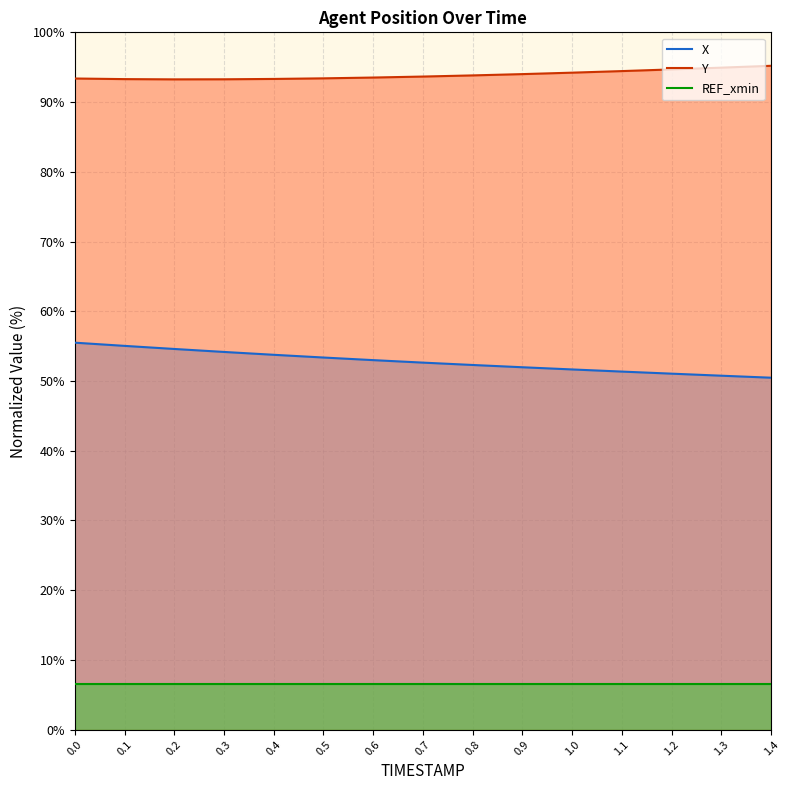

Reading left to right, transcribe all the data shown in this chart.

X: 55.5	55.0	54.6	54.2	53.8	53.4	53.0	52.6	52.3	52.0	51.7	51.4	51.1	50.8	50.5
Y: 93.4	93.3	93.3	93.3	93.3	93.4	93.5	93.7	93.8	94.0	94.2	94.4	94.7	94.9	95.2
REF_xmin: 6.6	6.6	6.6	6.6	6.6	6.6	6.6	6.6	6.6	6.6	6.6	6.6	6.6	6.6	6.6